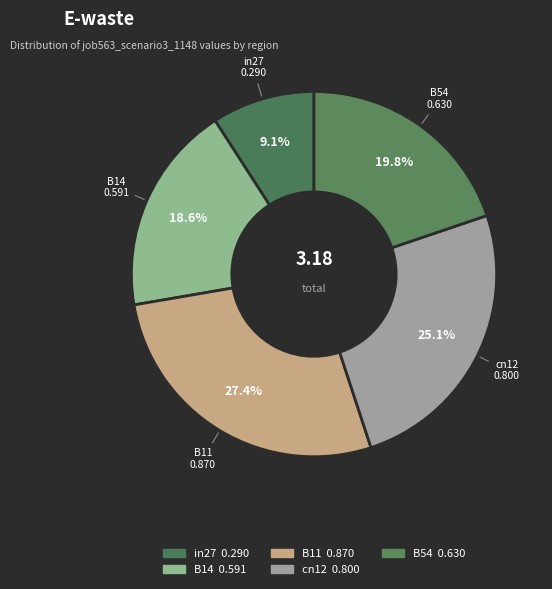

What percentage is the in27 slice, to the nearest percent?

9%